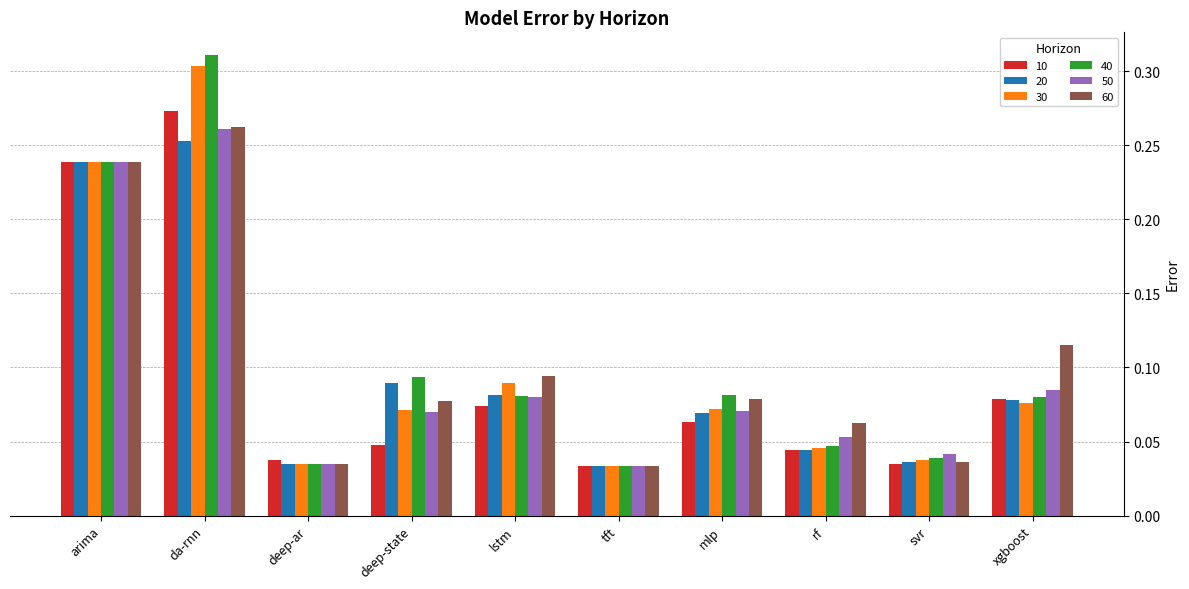

How many 50 values are between 0 and 1?

10